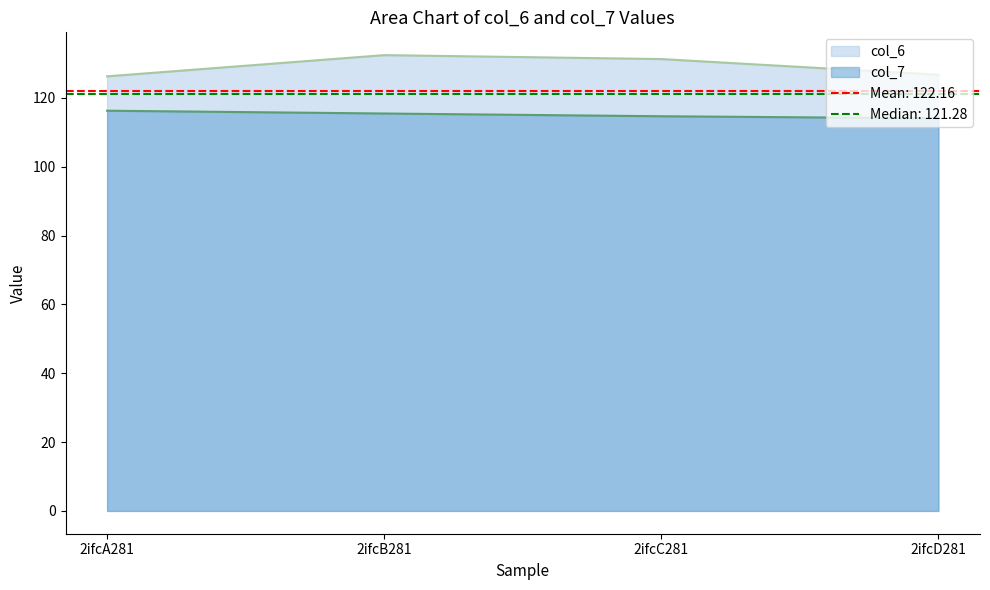

What is the label of the 4th point from the right?

2ifcA281